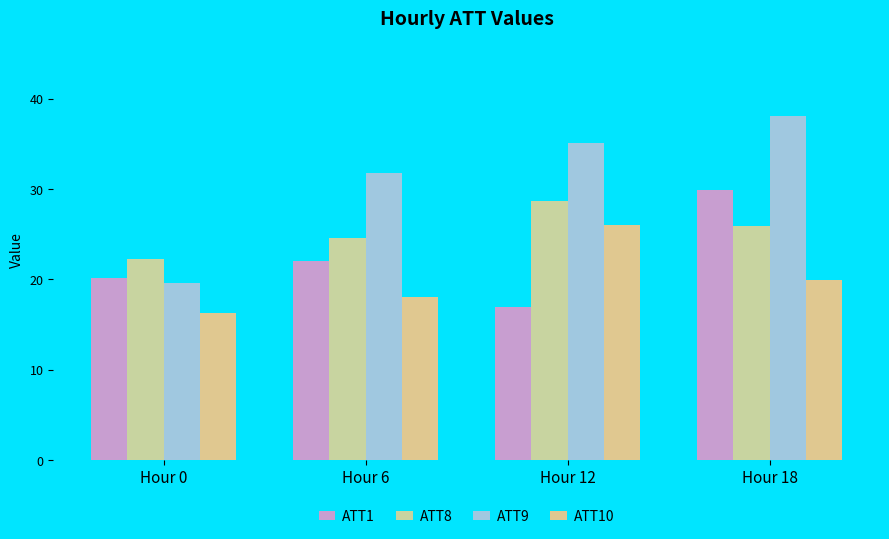

Is it true that ATT1 equals 29.9 at Hour 18?

True